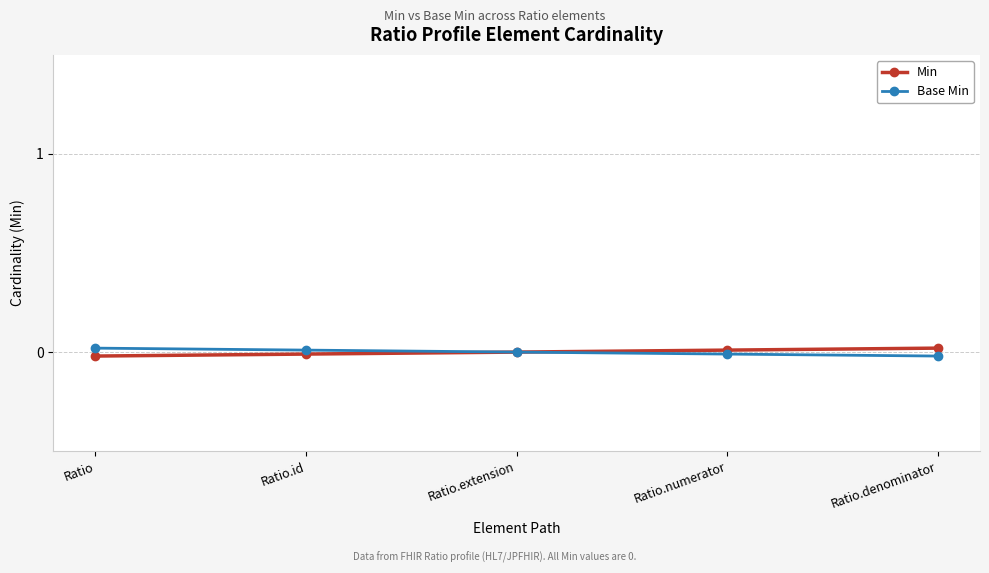

How many data points does each series have?

5